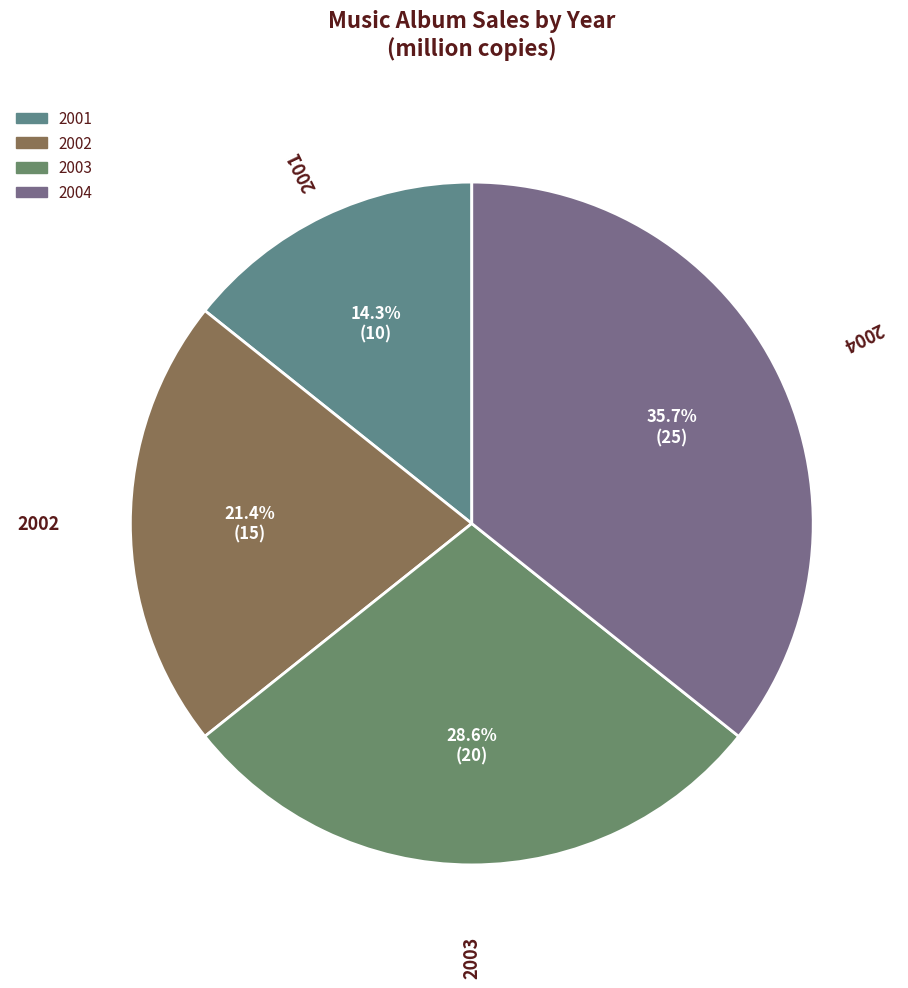

What percentage is the 2001 slice, to the nearest percent?

14%